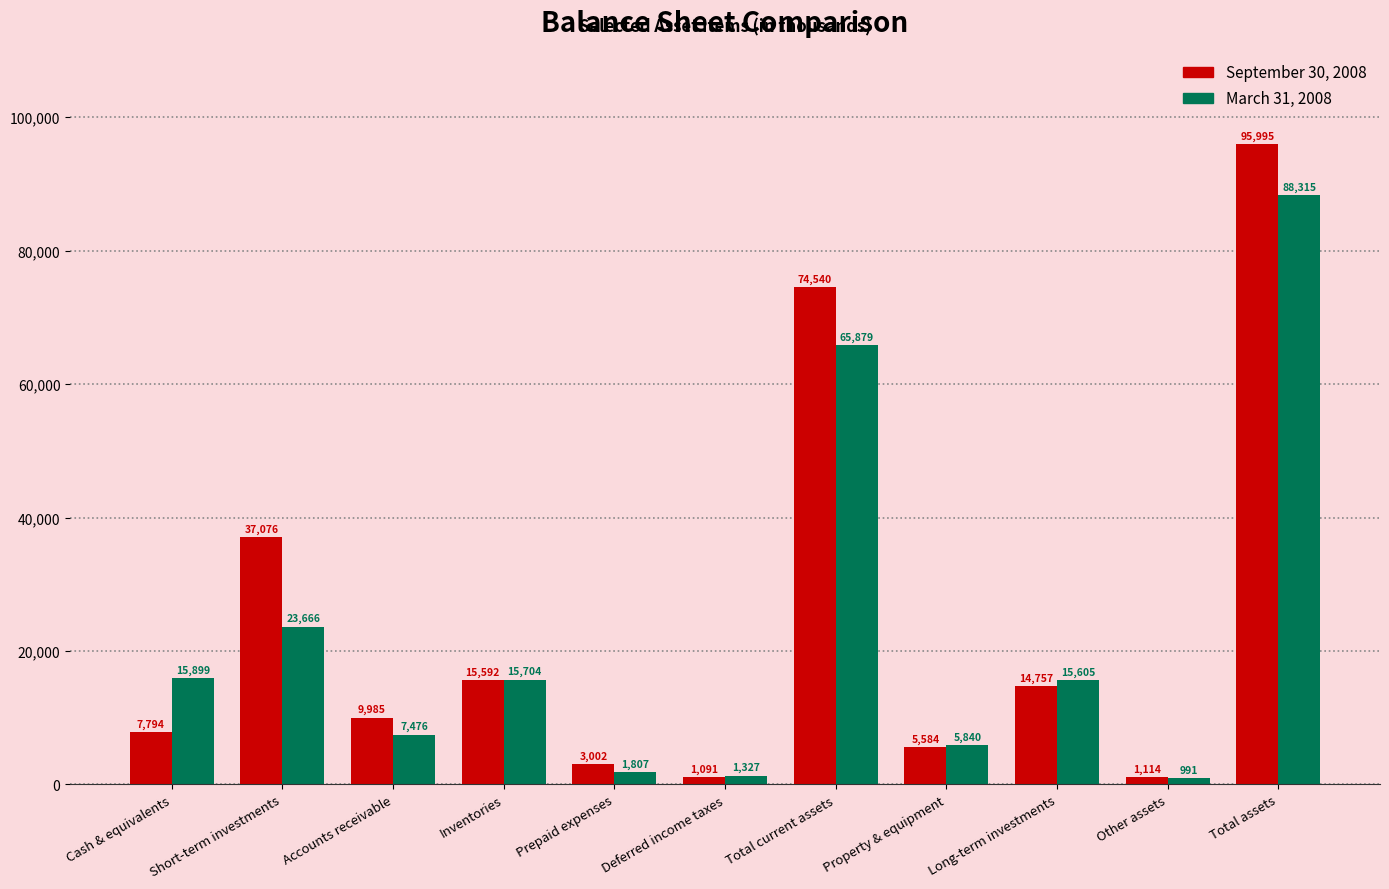

At which label is September 30, 2008 closest to 48543?

Short-term investments